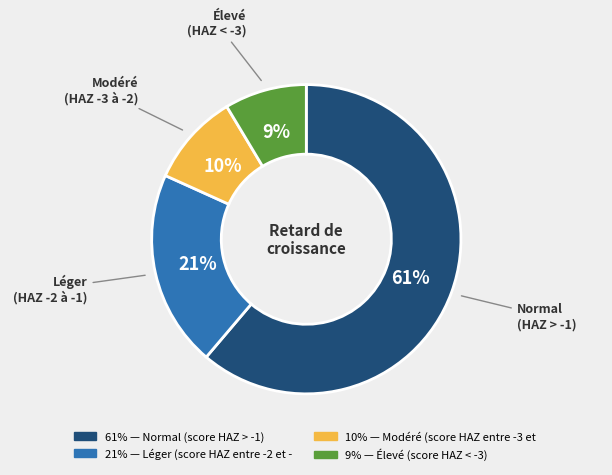

To the nearest percent, what is the average slice percentage?

25%